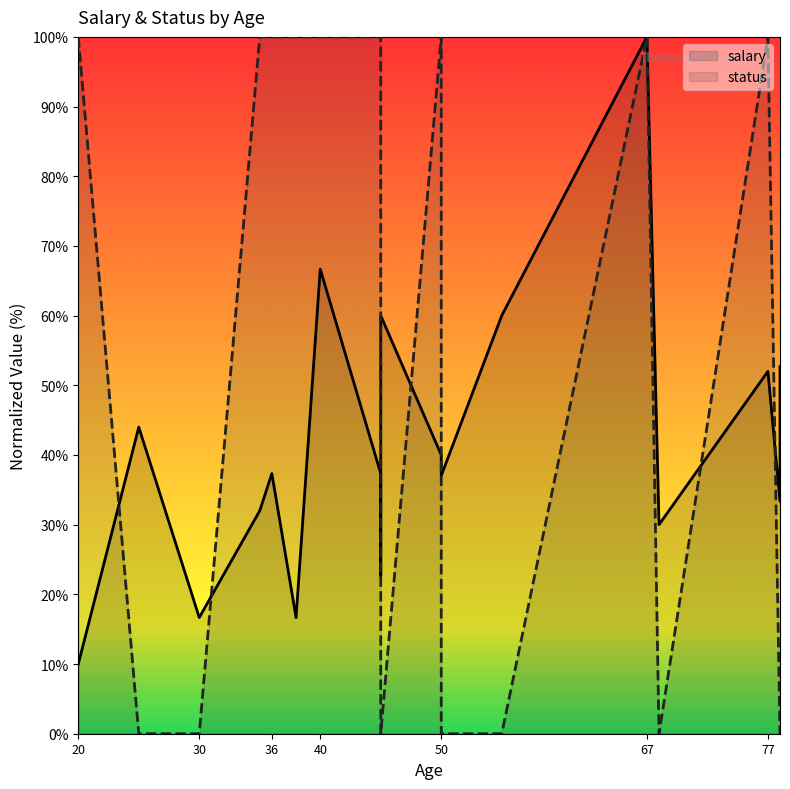

How many lines are shown in the chart?

2